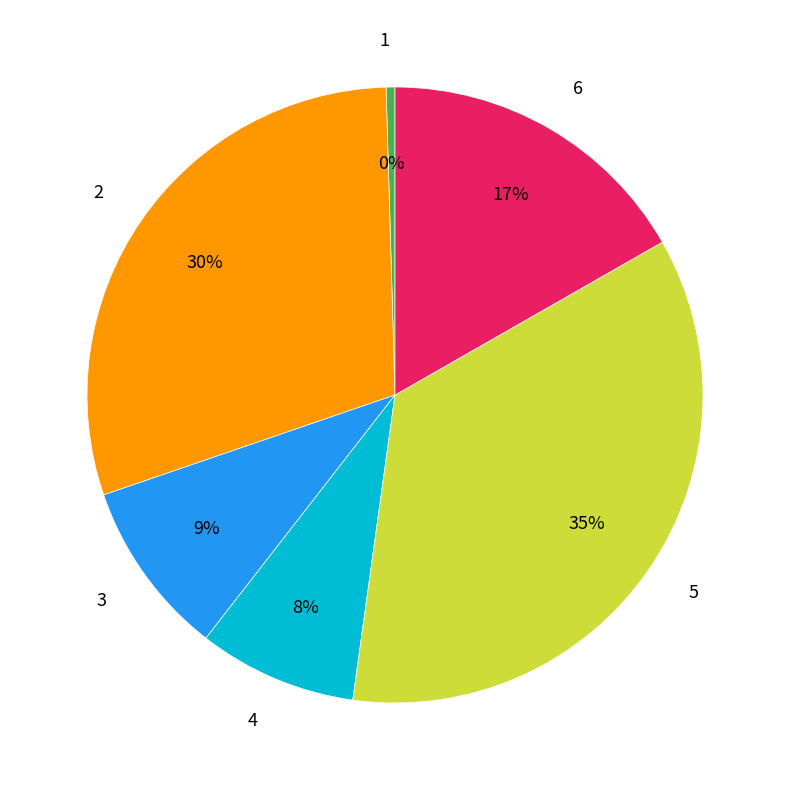

Which has a higher value, 1 or 5?

5